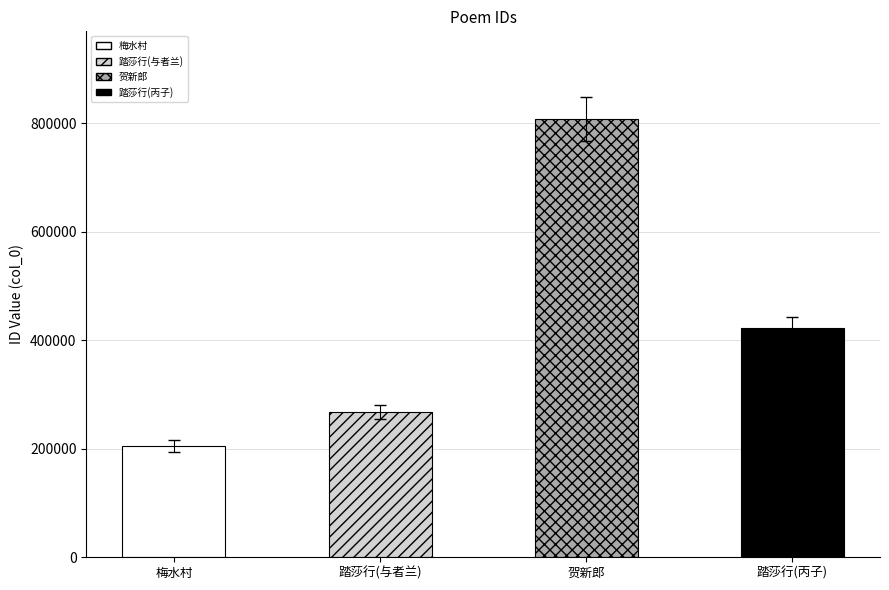

Where is the data nearest to the value 506352?

踏莎行 丙子仲春，与者兰谒梅花岭史阁部祠